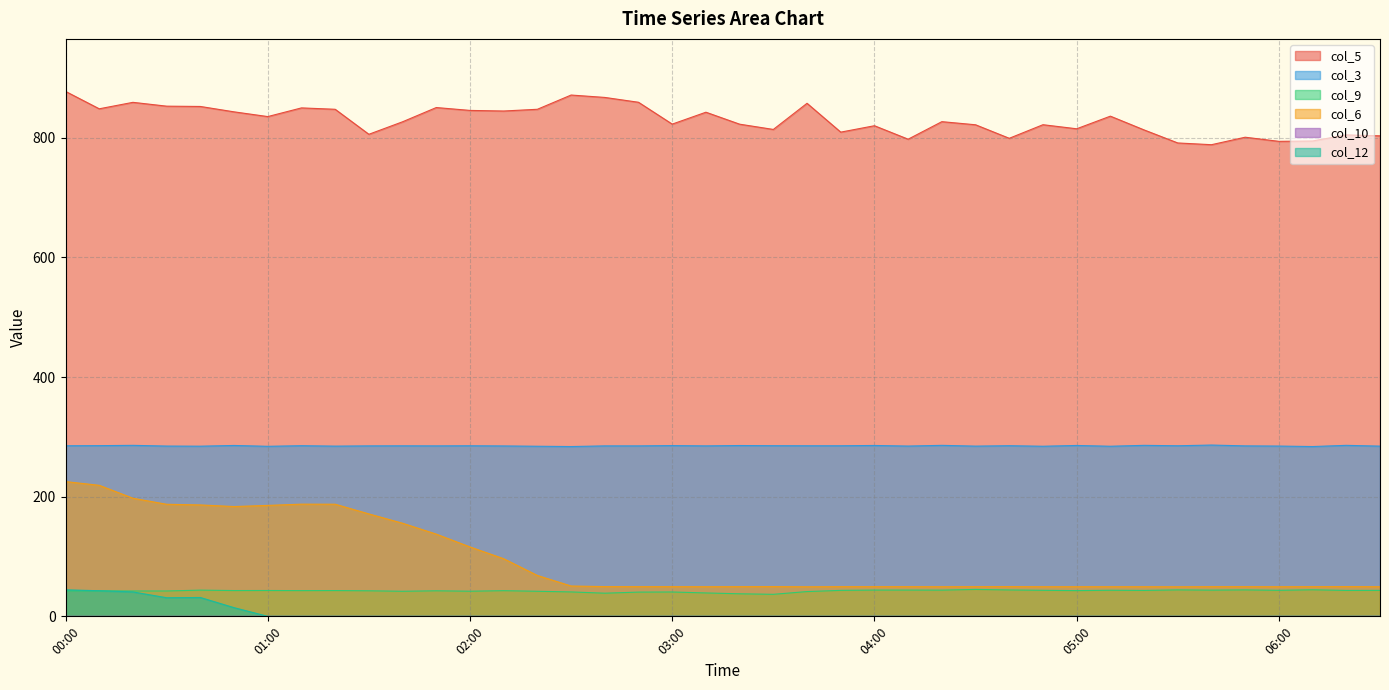

Between 10.3 and 10.3, which series saw the biggest shift?

col_6